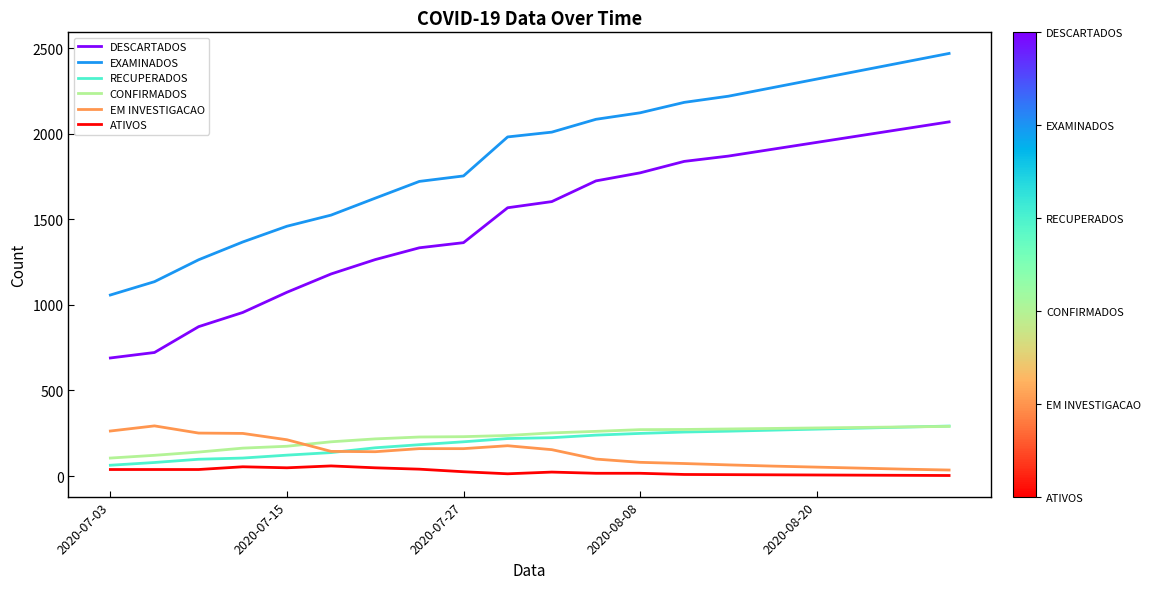

True or false: CONFIRMADOS and ATIVOS intersect in this chart.

False